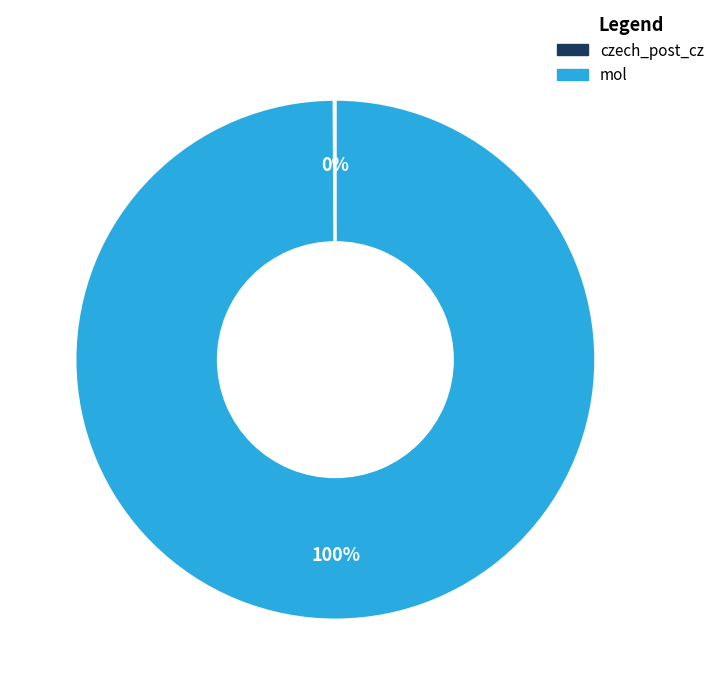

What percentage is the mol slice, to the nearest percent?

100%